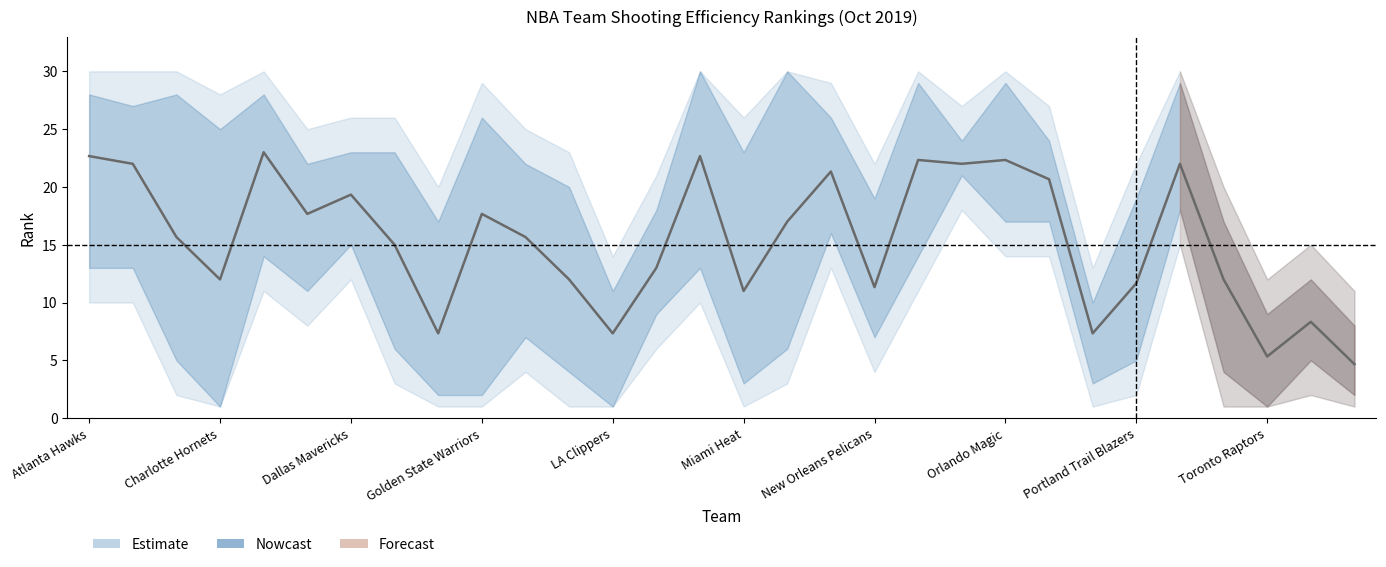

What is the label of the 15th point from the right?

Miami Heat